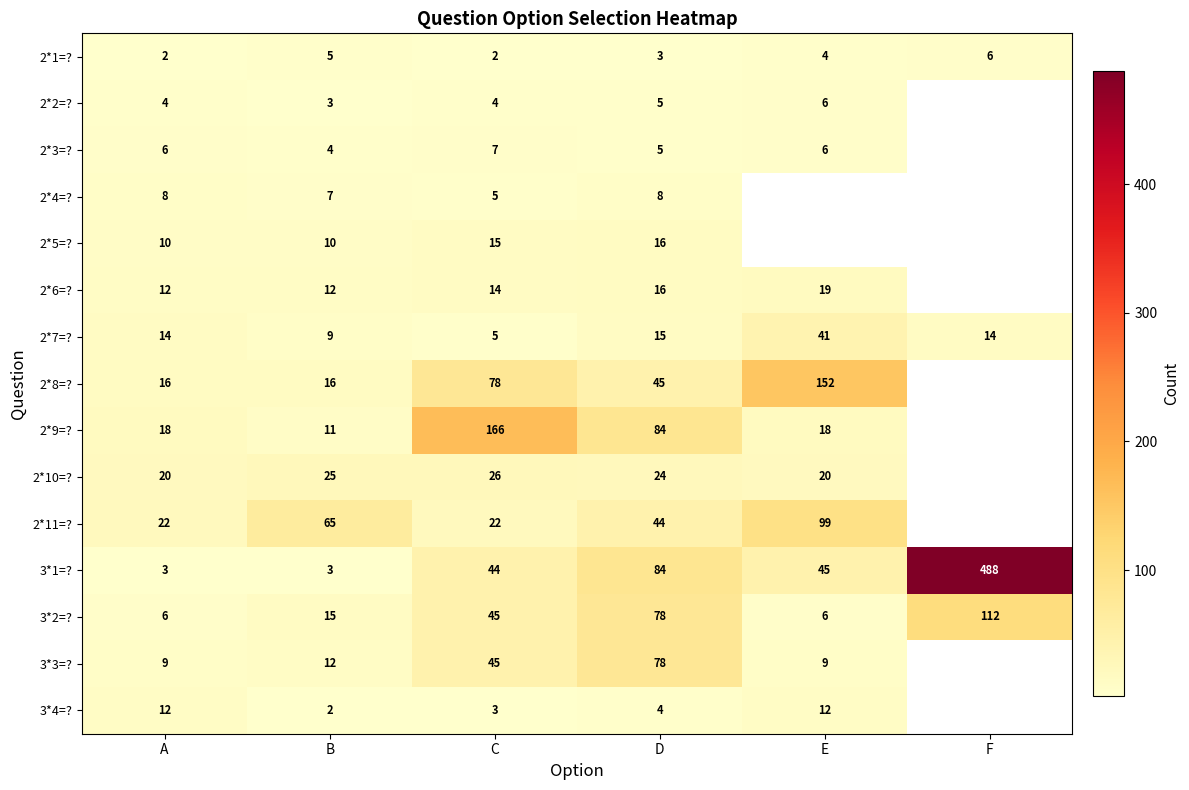

What is the difference between the maximum and minimum values in the 3*2=? series?

106